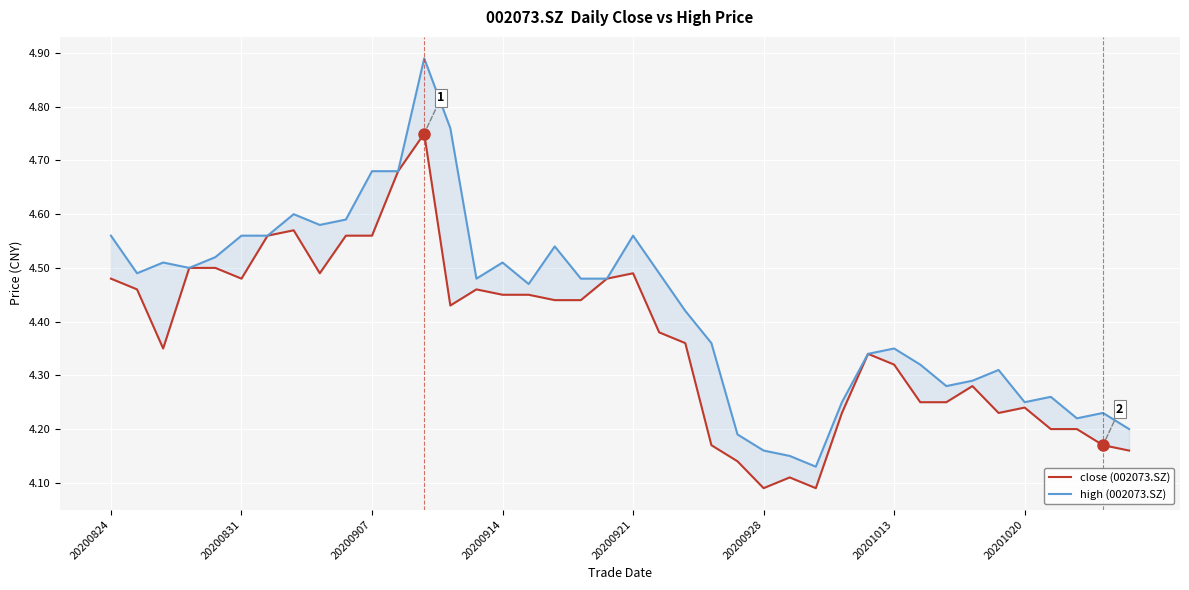

What is the sum of all high (002073.SZ) values?

177.2